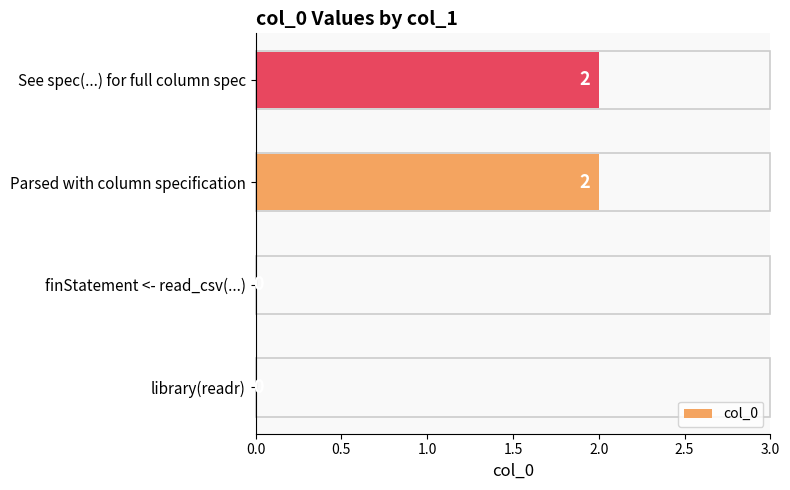

How many values are between 0 and 2?

4